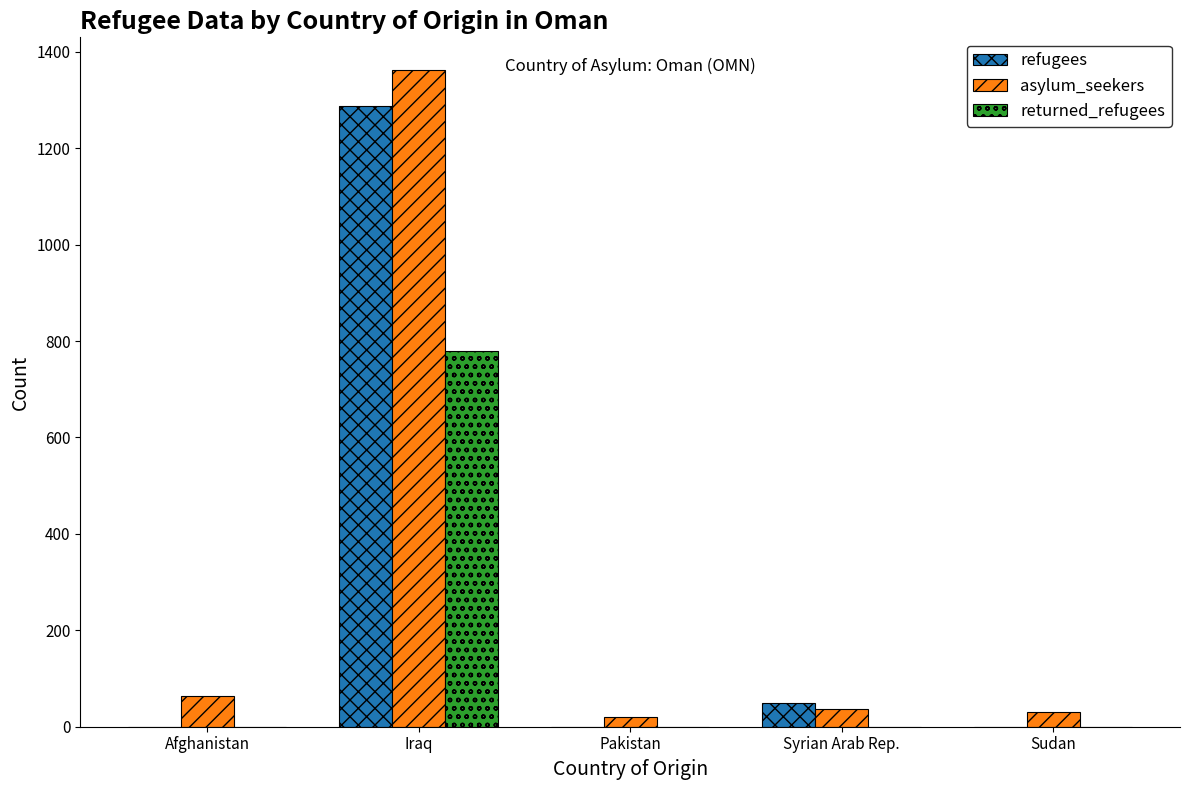

Reading right to left, extract all data points from this chart.

refugees: Sudan=0	Syrian Arab Rep.=49	Pakistan=0	Iraq=1287	Afghanistan=0
asylum_seekers: Sudan=31	Syrian Arab Rep.=37	Pakistan=20	Iraq=1362	Afghanistan=64
returned_refugees: Sudan=0	Syrian Arab Rep.=0	Pakistan=0	Iraq=779	Afghanistan=0